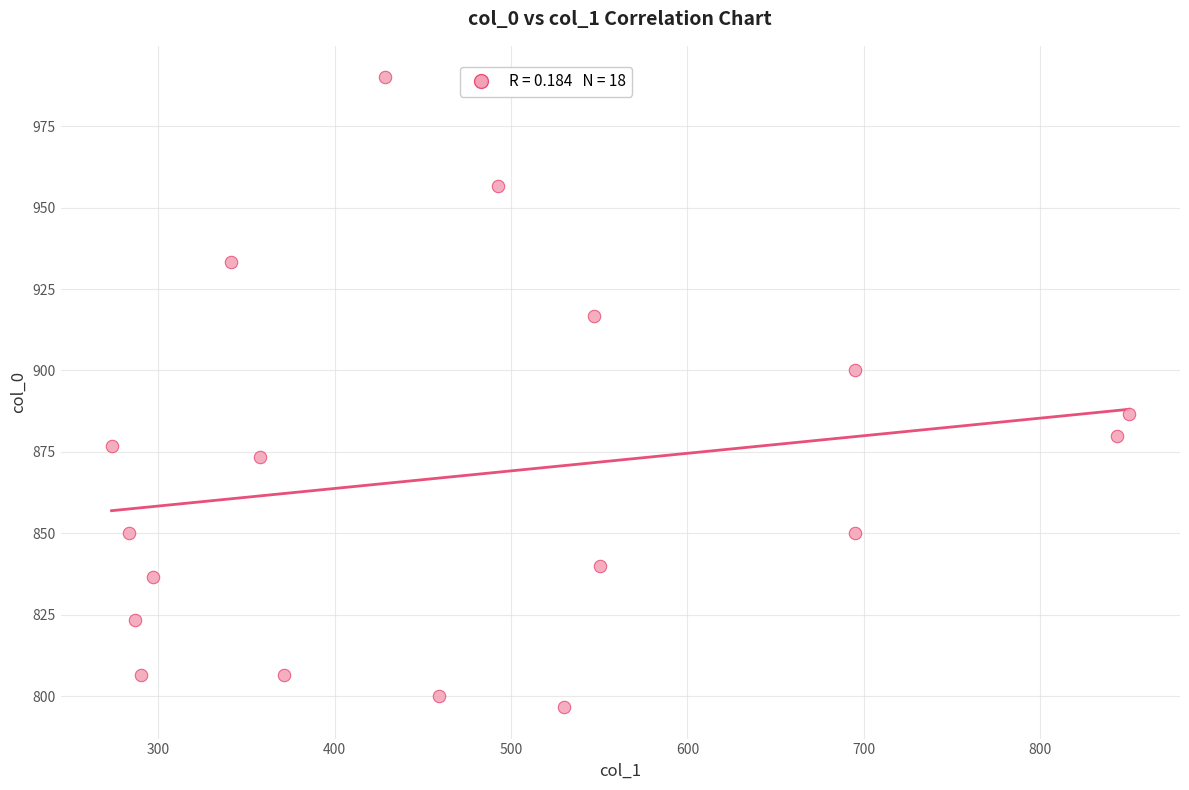

What is the range of Y values (max minus min)?

193.3